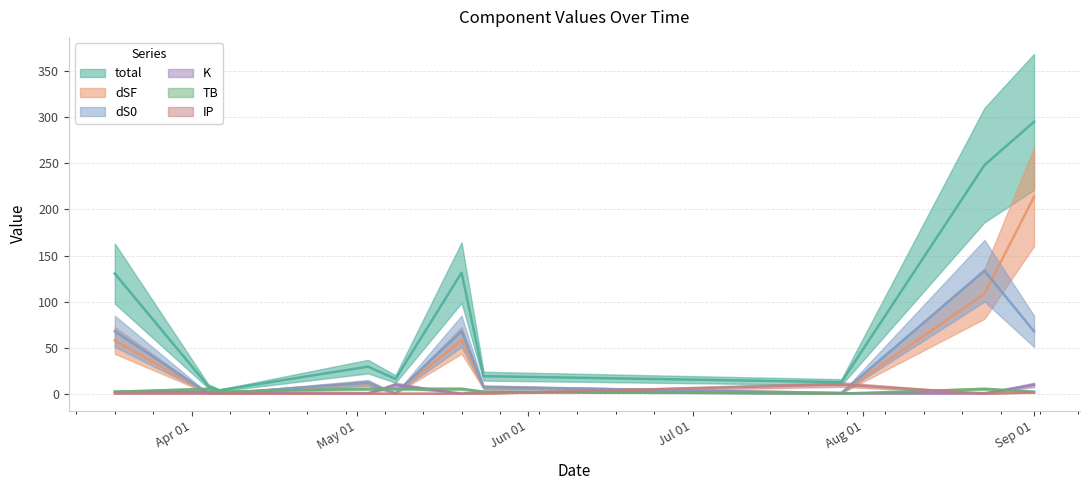

Where is K nearest to the value 4?

2024-03-18